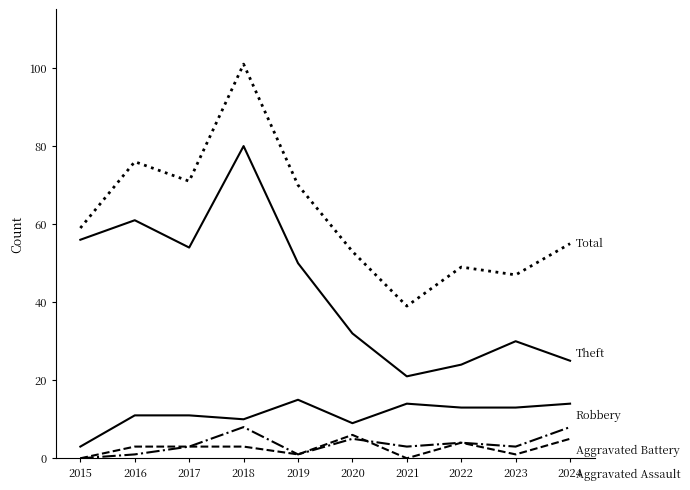

How many lines are shown in the chart?

5